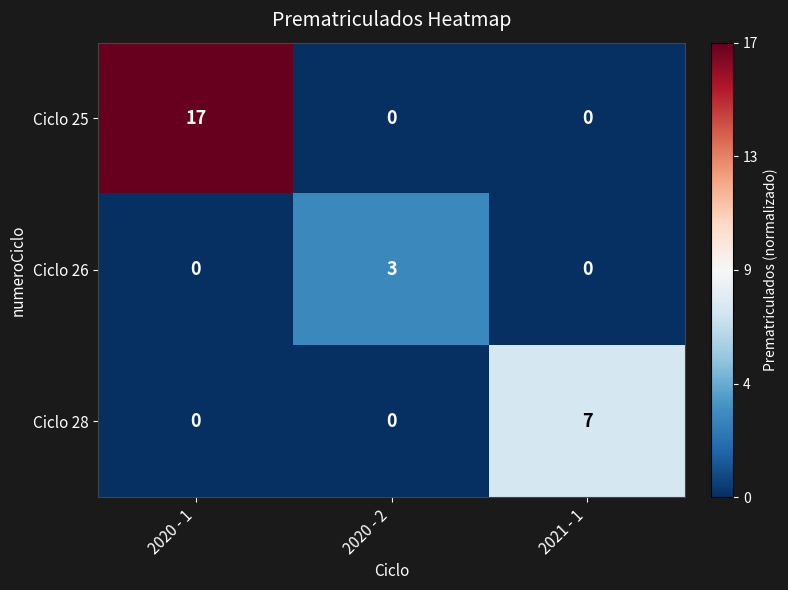

What is the highest value of the Ciclo 28 series?

7